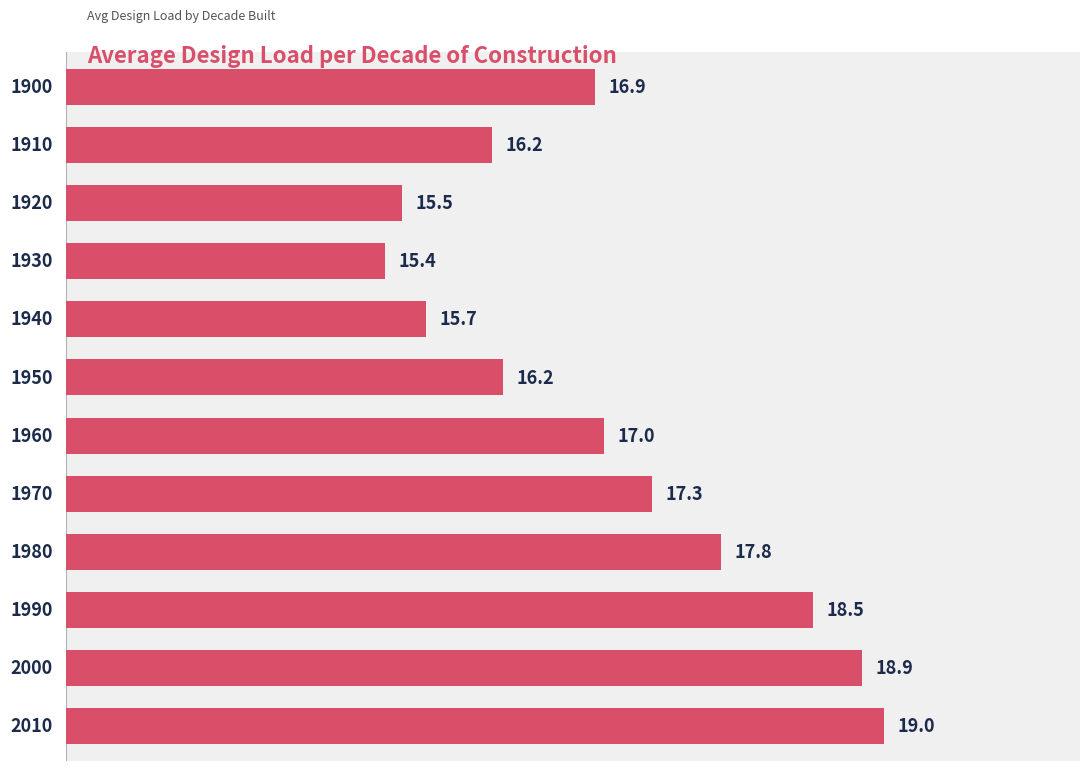

Which label corresponds to the largest value in the chart?

2010